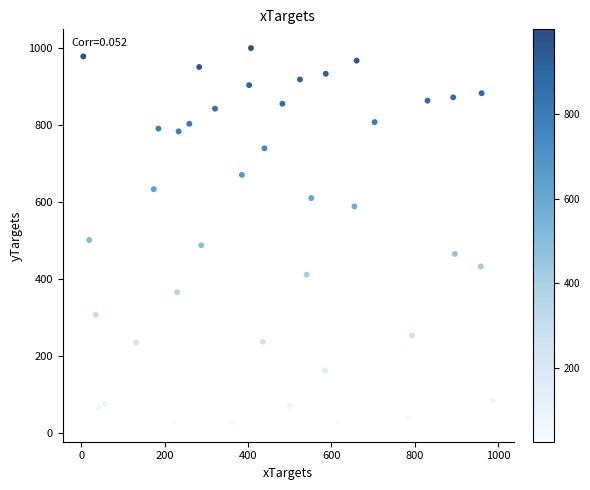

What is the range of X values (max minus min)?

982.4